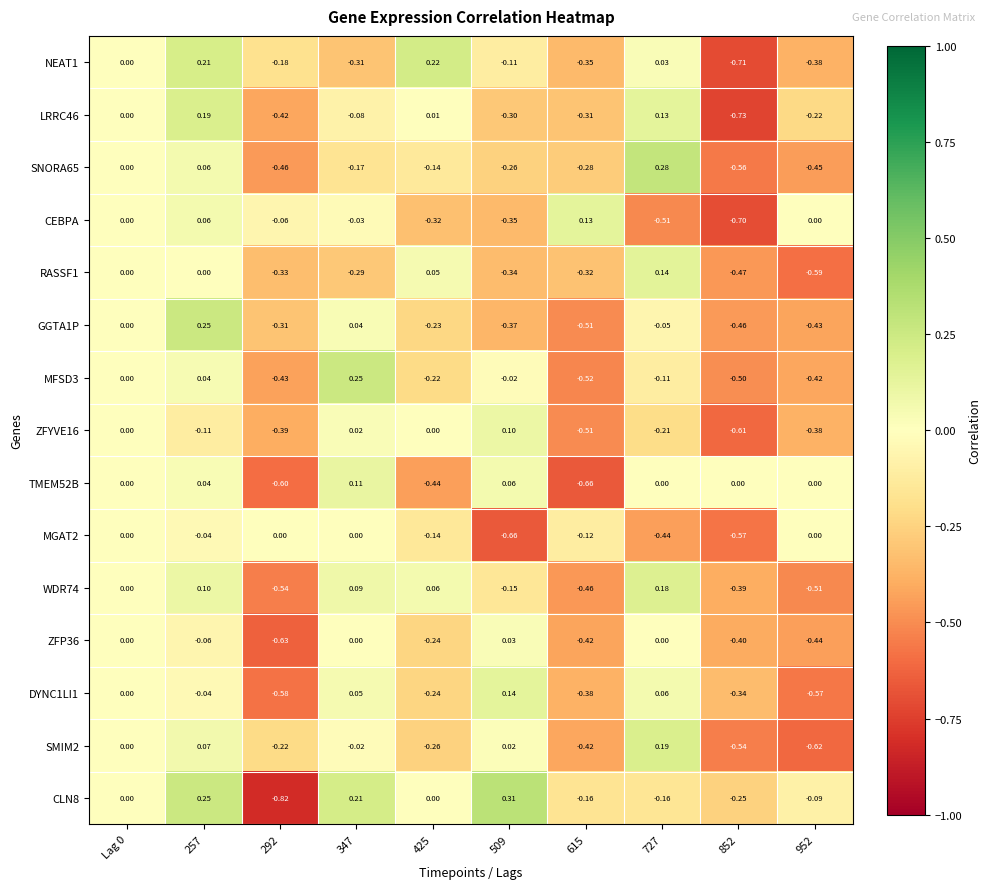

Which series changed the most between 615 and 852?

CEBPA